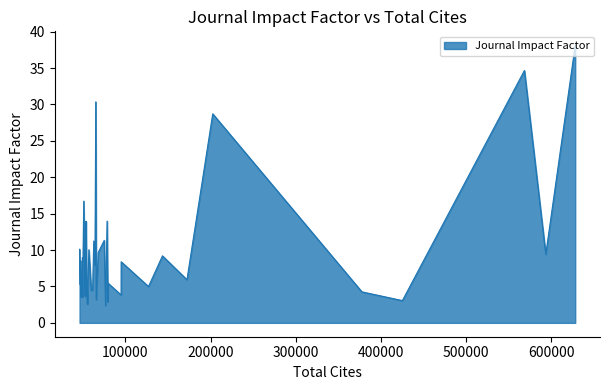

What is the difference between the second highest and second lowest values?

32.1